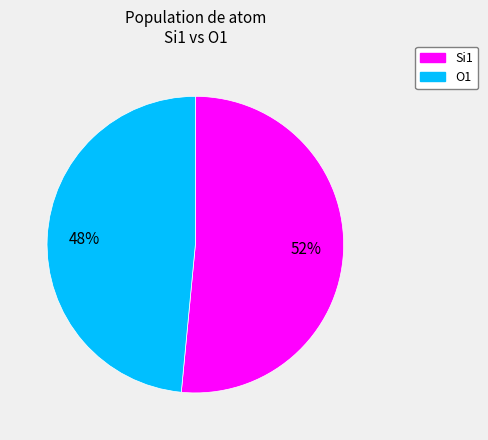

To the nearest percent, what is the average slice percentage?

50%